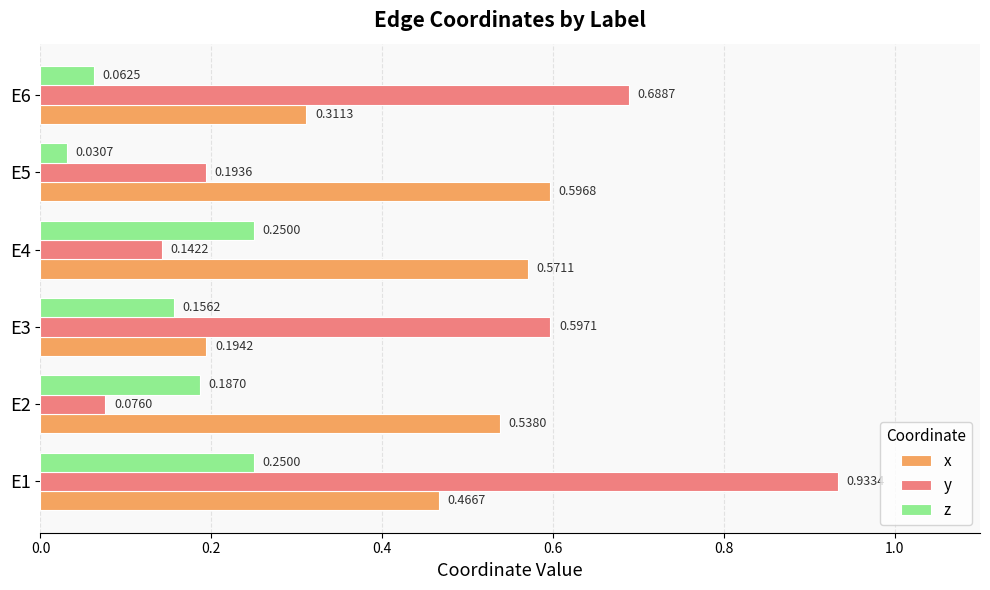

At how many categories does at least one series exceed 0?

6